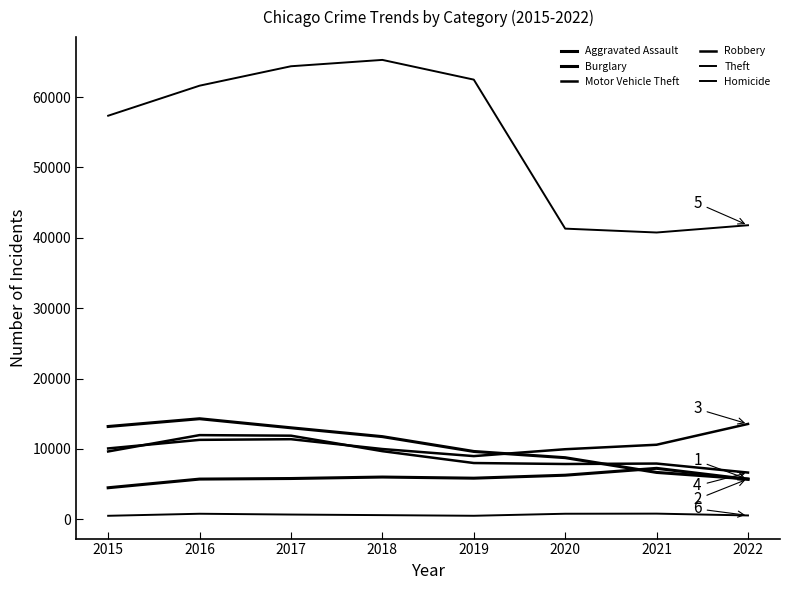

How many interior local peaks does the Burglary series have?

1